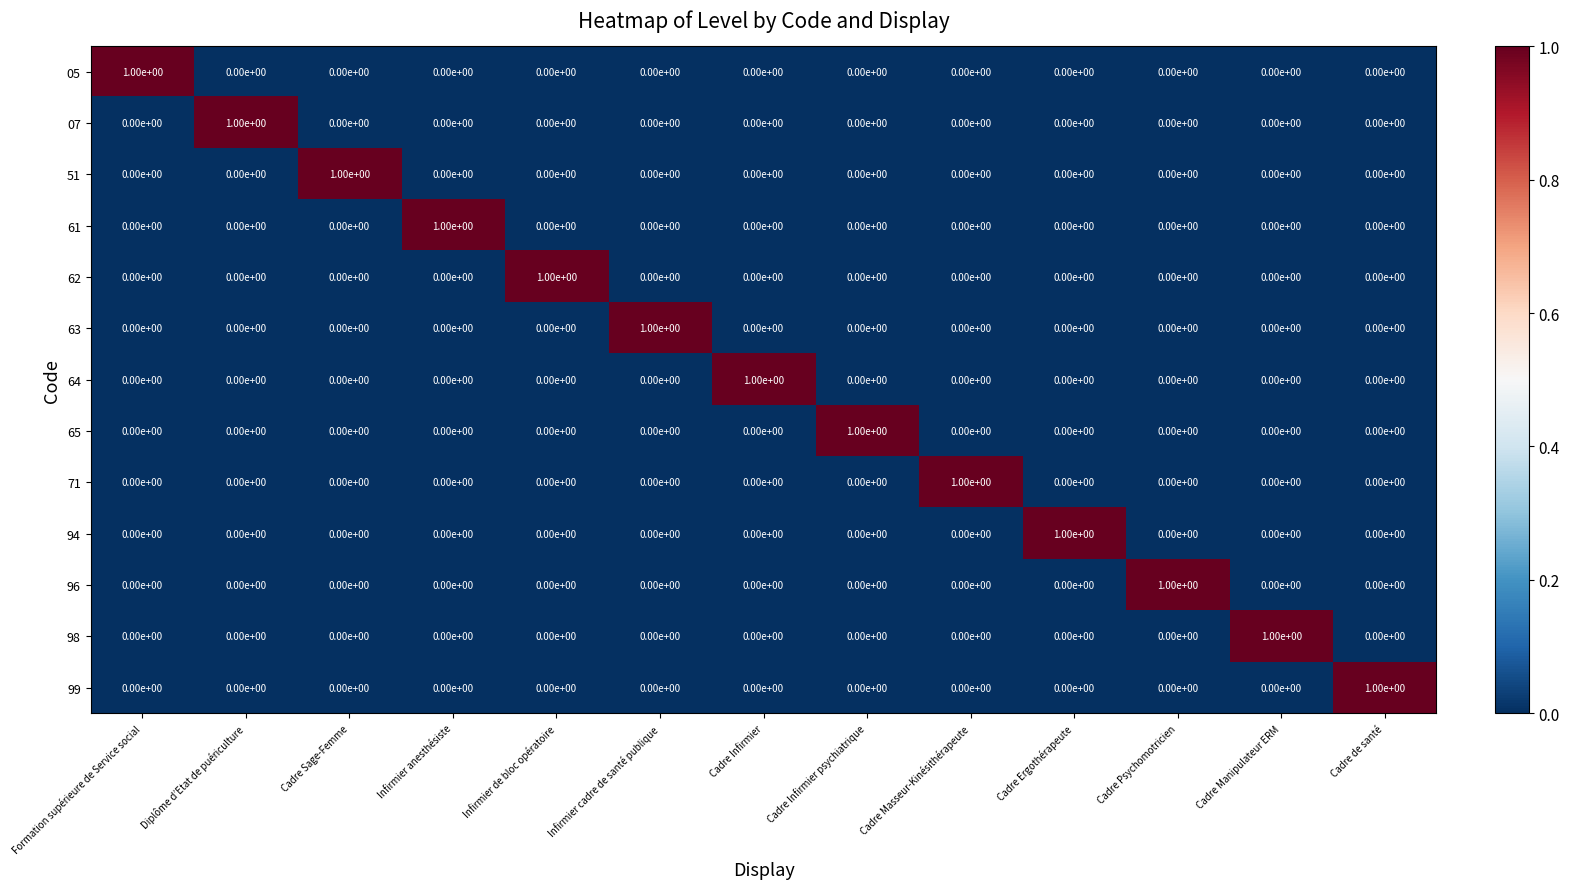

Count the 96 values in the range 0 to 1.

13